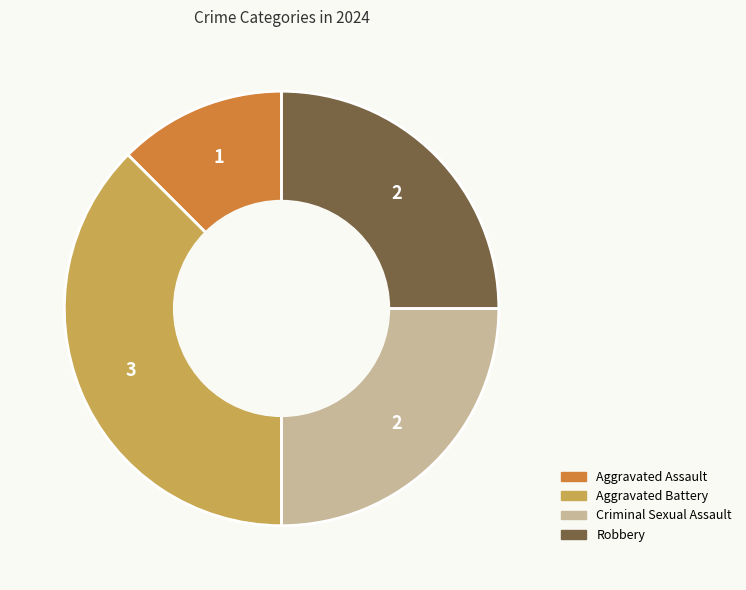

Do Aggravated Battery and Criminal Sexual Assault together represent more than half of the pie?

Yes